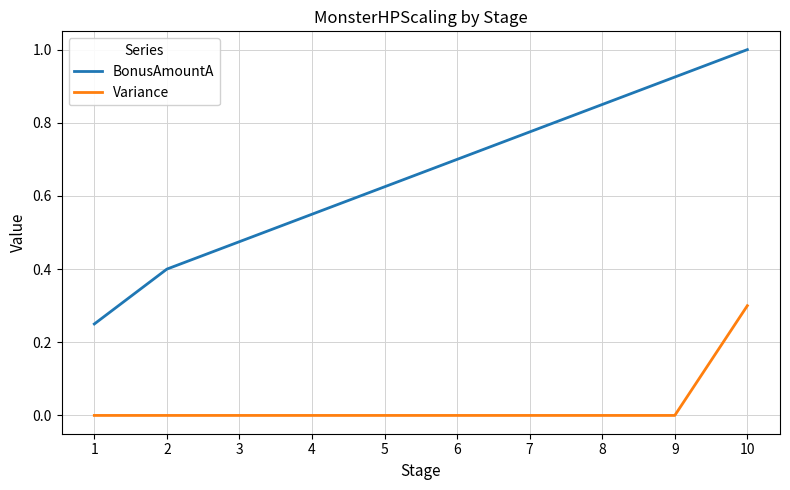

List the series in order of their peak value, highest first.

BonusAmountA, Variance